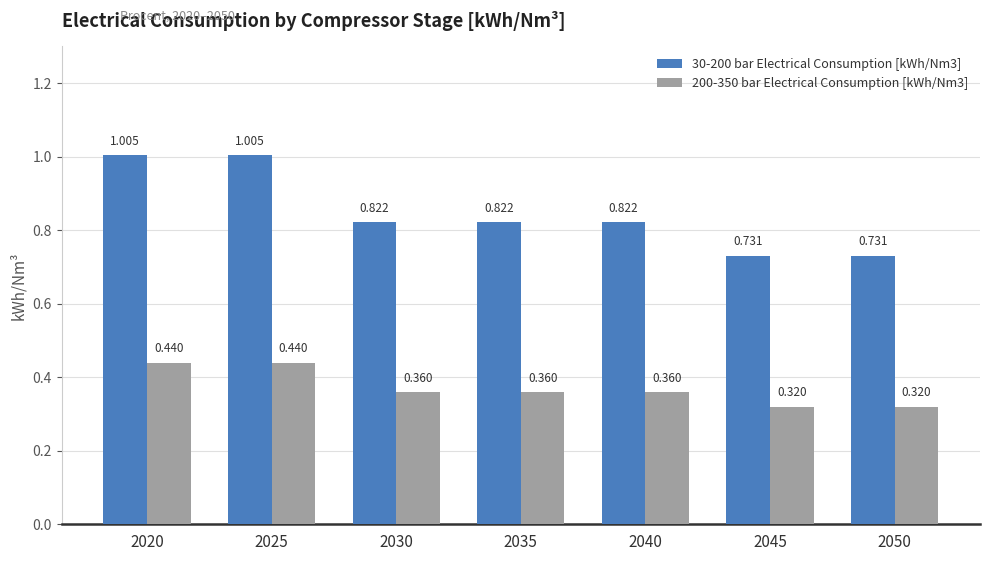

True or false: 30-200 bar Electrical Consumption [kWh/Nm3] has a value of 1.4 at 2035.

False